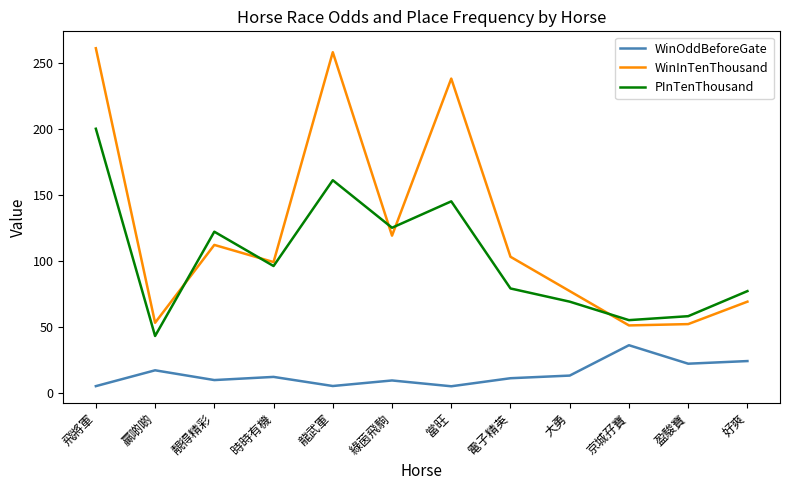

Is the value of PInTenThousand at 靚得精彩 greater than the value of WinInTenThousand at 飛將軍?

No